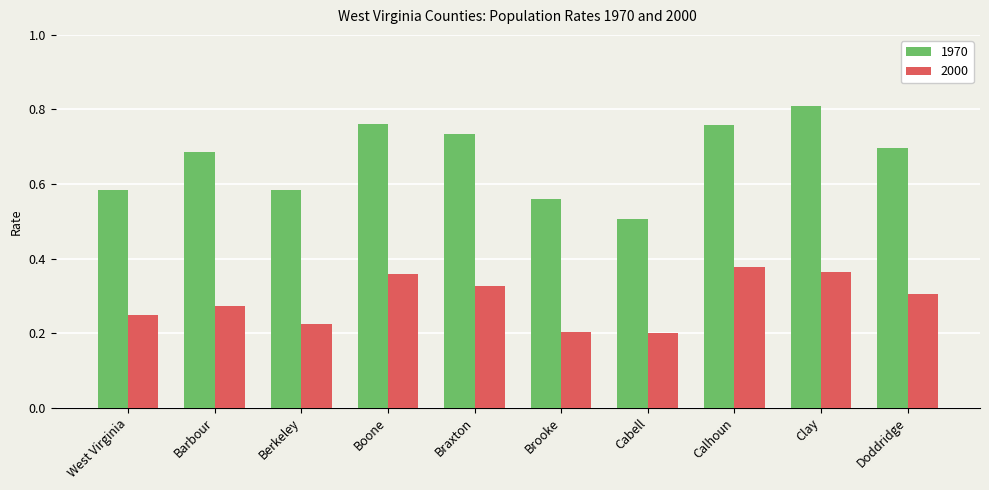

What position from the right is Doddridge?

1